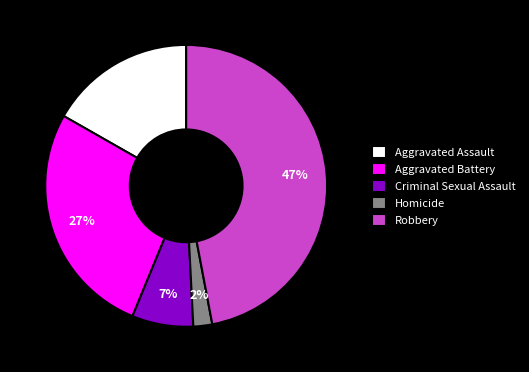

What is the ratio of the value at Homicide to the value at Aggravated Battery?

0.1